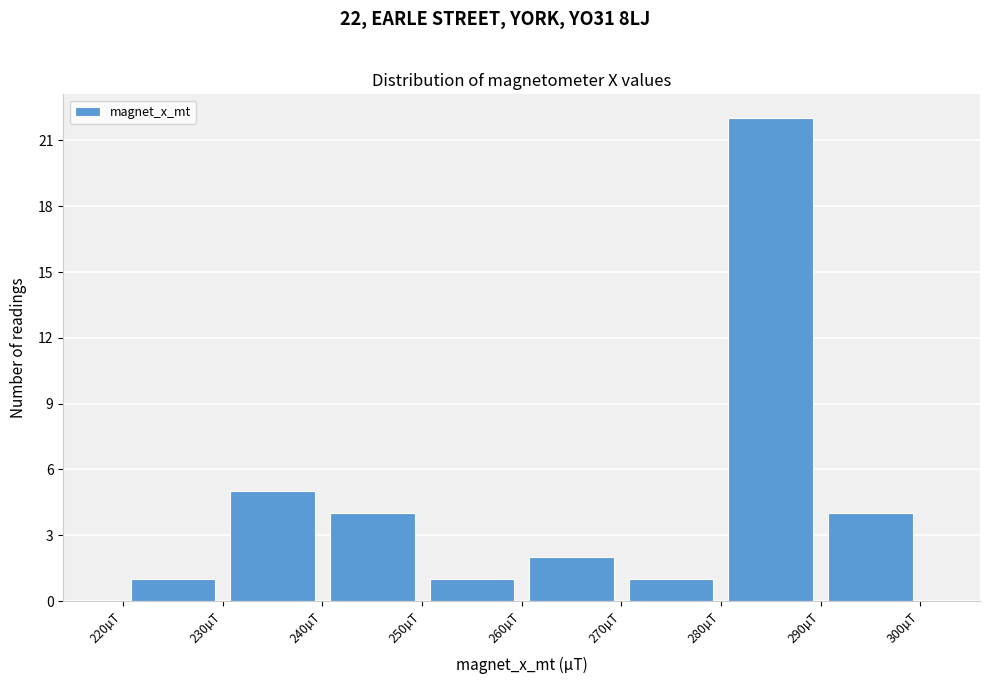

Which range on the x-axis has the tallest bar?

280 to 290